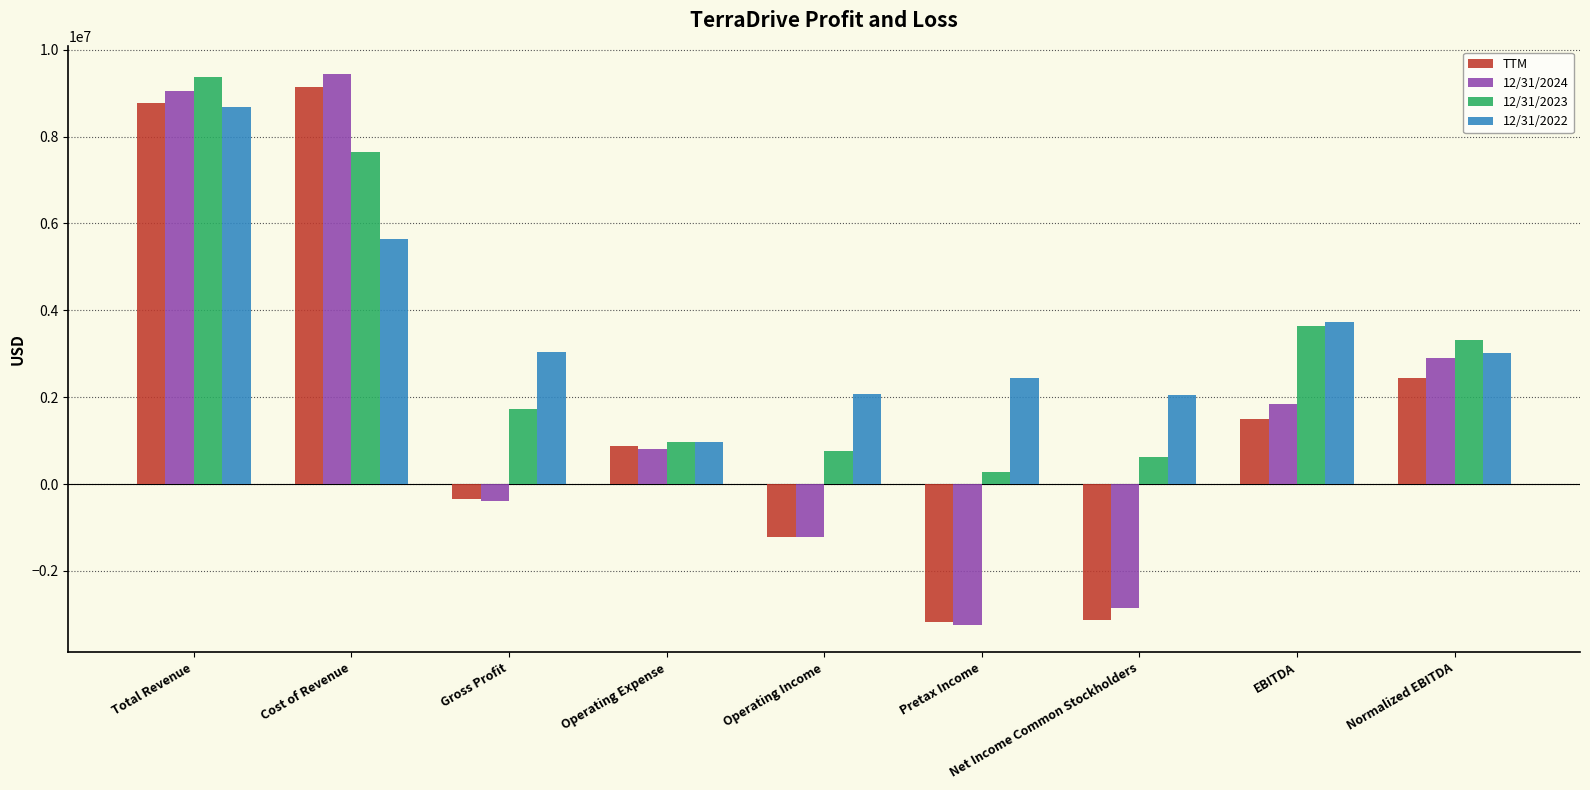

What is the spread (max minus min) of values at Pretax Income?

5686000